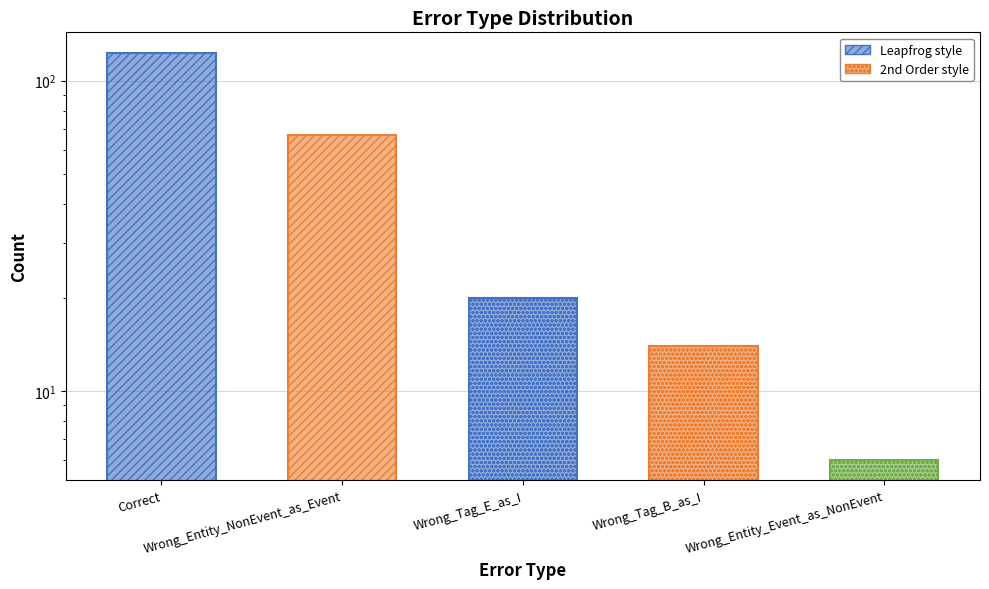

Reading left to right, extract all data points from this chart.

123	67	20	14	6